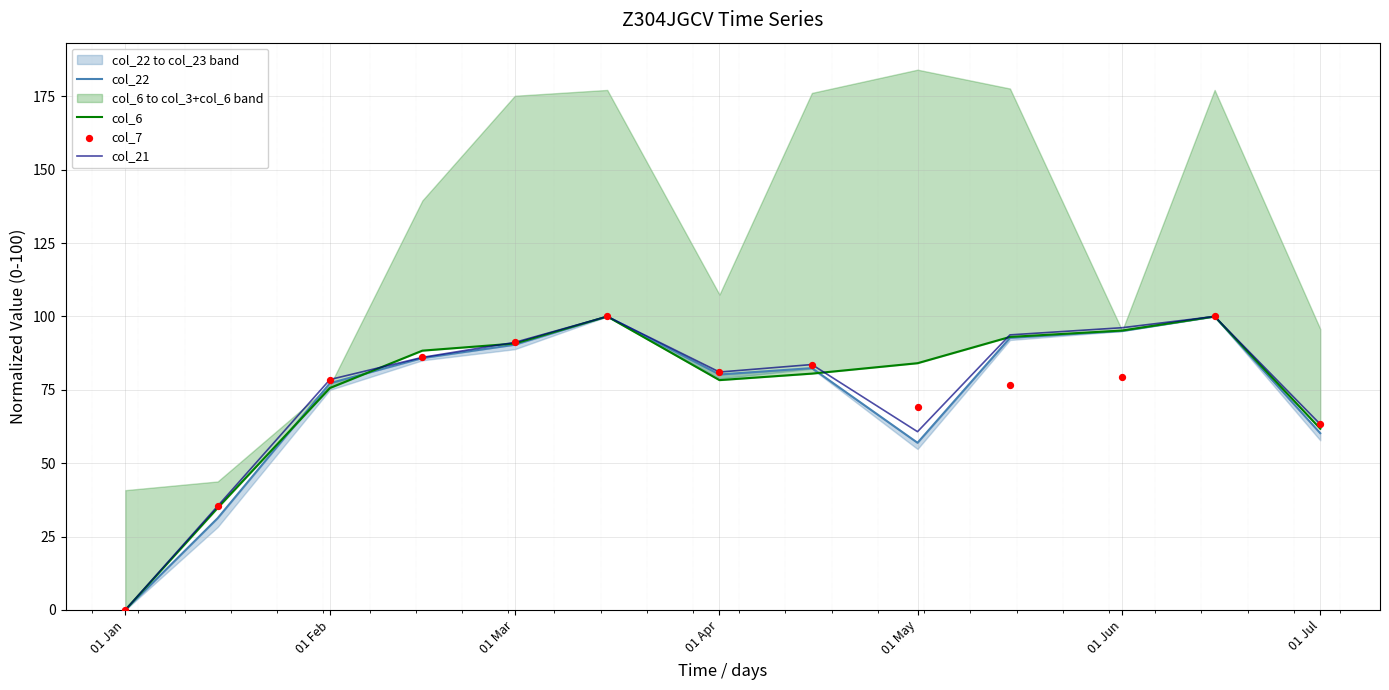

At how many categories does at least one series exceed 18?

12